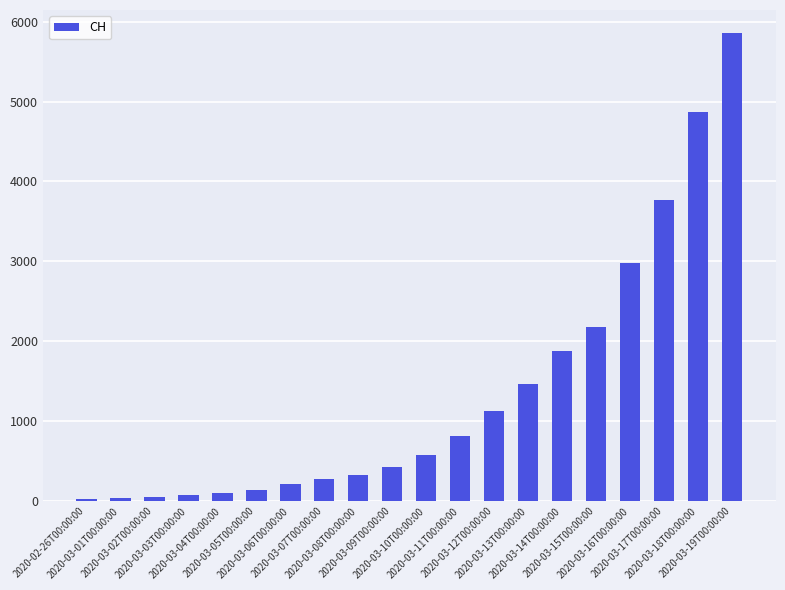

What is the difference between the maximum and minimum values?

5825